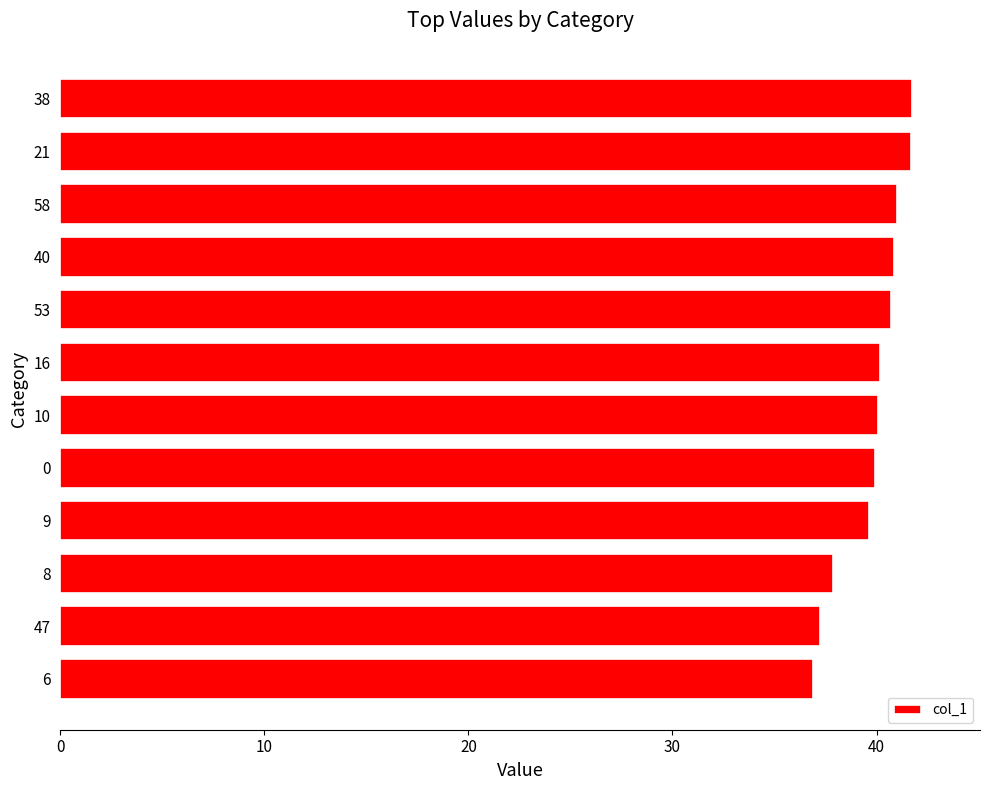

The value at 38 is 41.7. True or false?

True